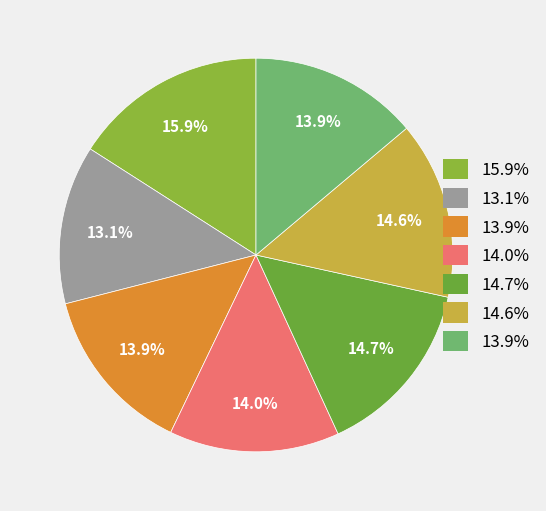

Count the number of slices in the pie.

7